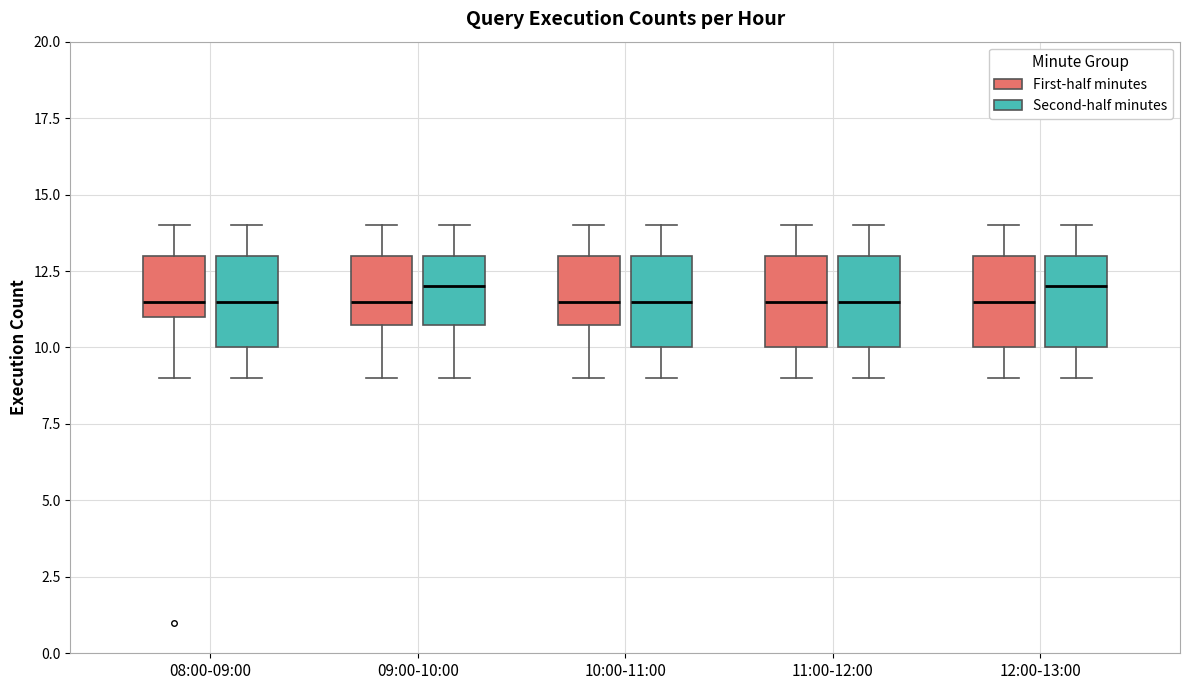

Reading left to right, transcribe this box plot: for each box, give where its median line is, the range the box spans, and where its two whiskers end, as read against the y-axis. The values are not printed on the chart, so give them approximately, as read against the axis.

08:00-09:00 (First-half minutes): median 11.5, box 11.0 to 13.0, whiskers 9.0 to 14.0
08:00-09:00 (Second-half minutes): median 11.5, box 10.0 to 13.0, whiskers 9.0 to 14.0
09:00-10:00 (First-half minutes): median 11.5, box 11.0 to 13.0, whiskers 9.0 to 14.0
09:00-10:00 (Second-half minutes): median 12.0, box 11.0 to 13.0, whiskers 9.0 to 14.0
10:00-11:00 (First-half minutes): median 11.5, box 11.0 to 13.0, whiskers 9.0 to 14.0
10:00-11:00 (Second-half minutes): median 11.5, box 10.0 to 13.0, whiskers 9.0 to 14.0
11:00-12:00 (First-half minutes): median 11.5, box 10.0 to 13.0, whiskers 9.0 to 14.0
11:00-12:00 (Second-half minutes): median 11.5, box 10.0 to 13.0, whiskers 9.0 to 14.0
12:00-13:00 (First-half minutes): median 11.5, box 10.0 to 13.0, whiskers 9.0 to 14.0
12:00-13:00 (Second-half minutes): median 12.0, box 10.0 to 13.0, whiskers 9.0 to 14.0